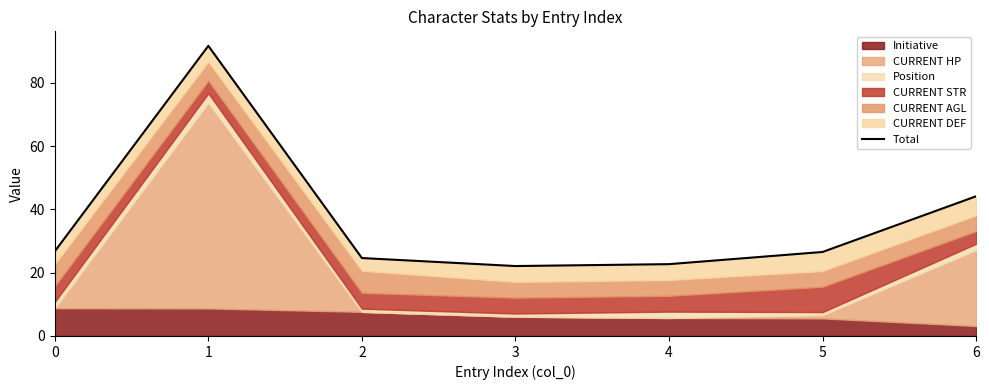

Count the number of values greater than 26.

4